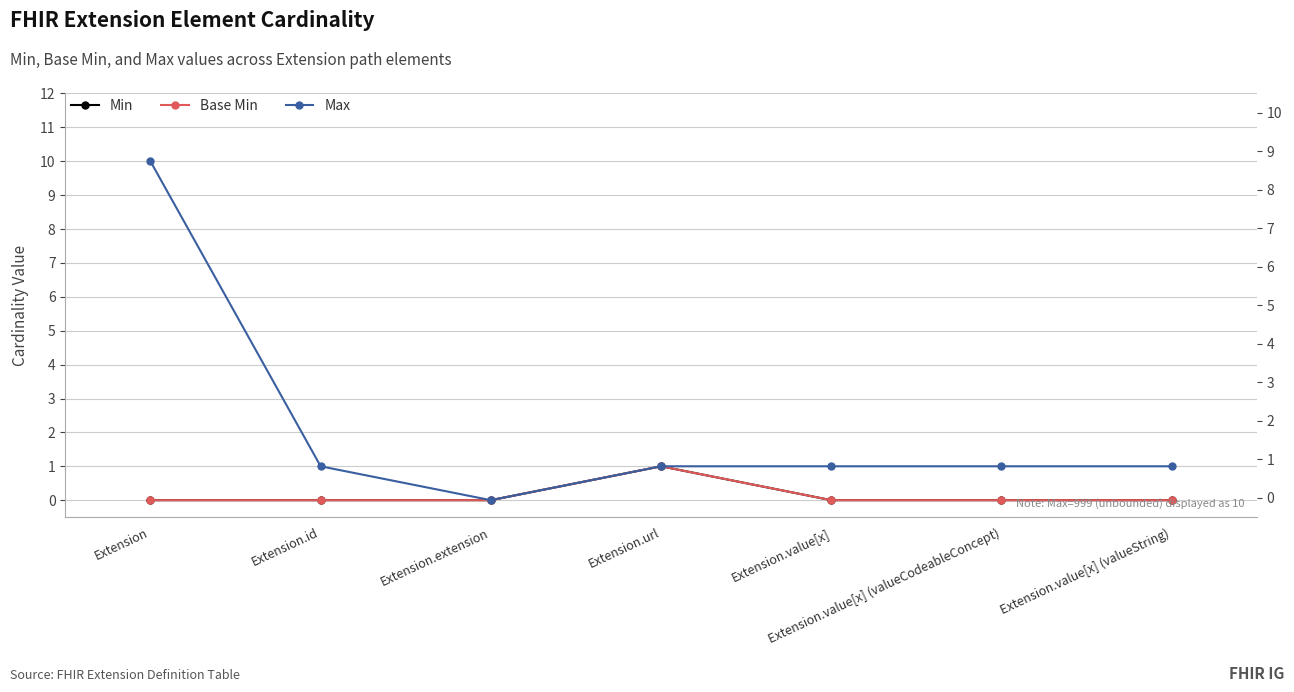

Where is Max nearest to the value 5?

Extension.id